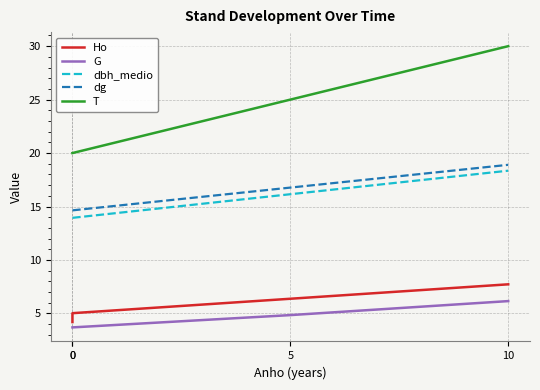

At how many categories does at least one series exceed 7?

4